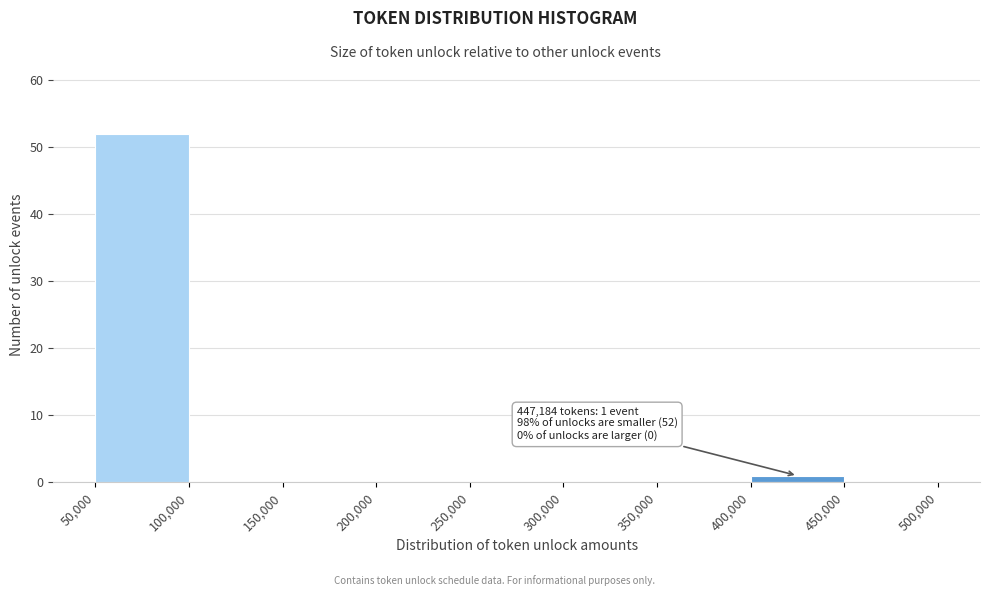

Over which range of the x-axis is the bar tallest?

50,000 to 100,000